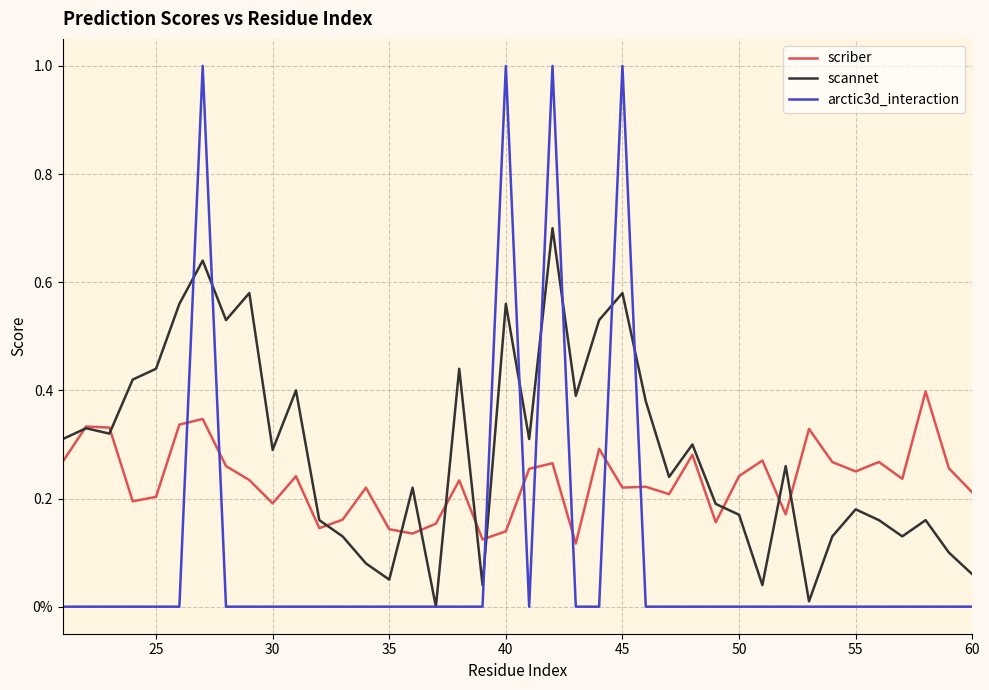

What is the average value of the scriber series?

0.2